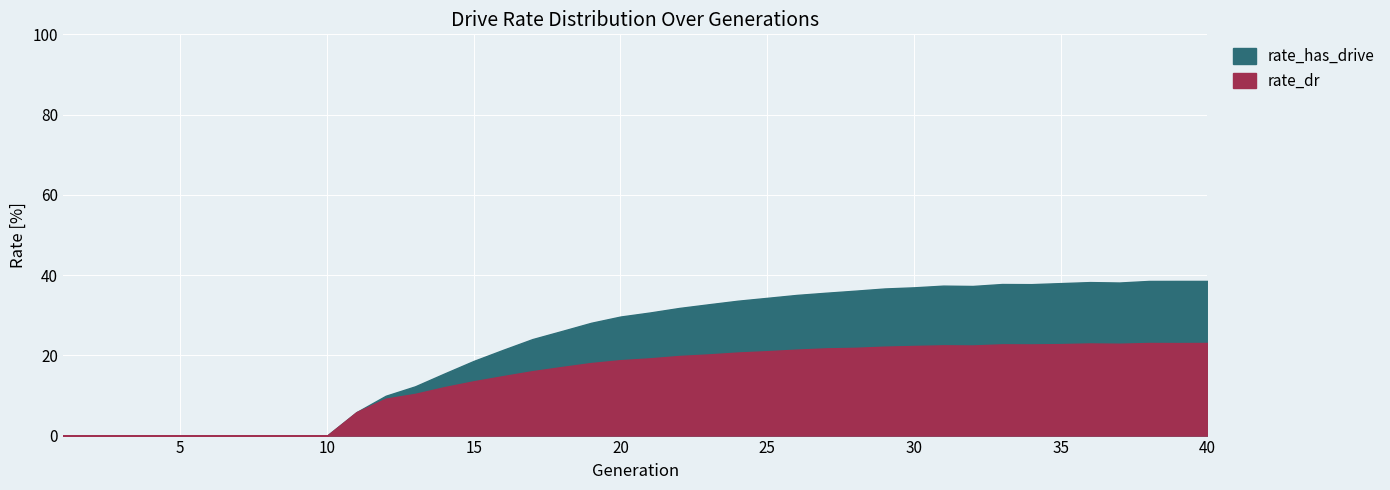

At which category is the sum across all series the highest?

40